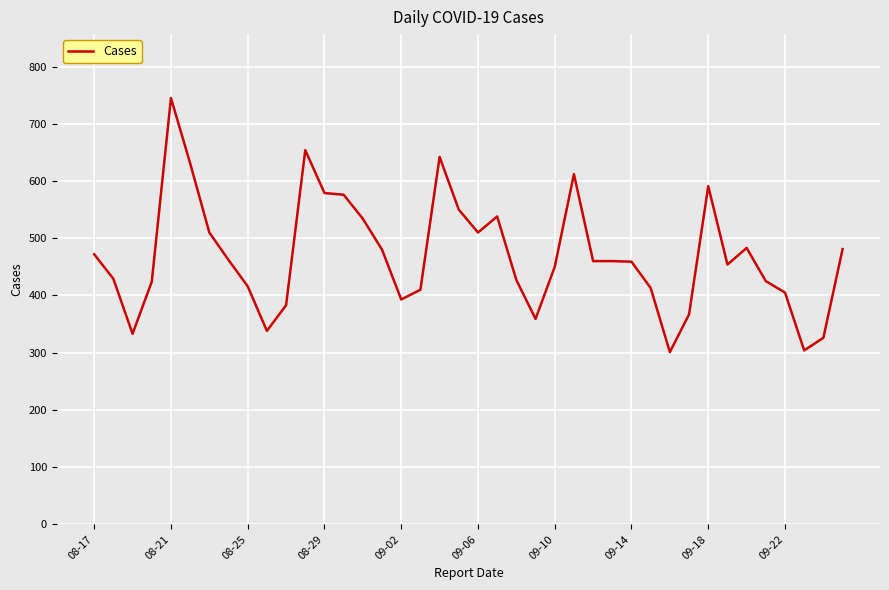

What is the difference between the second highest and second lowest values?

350